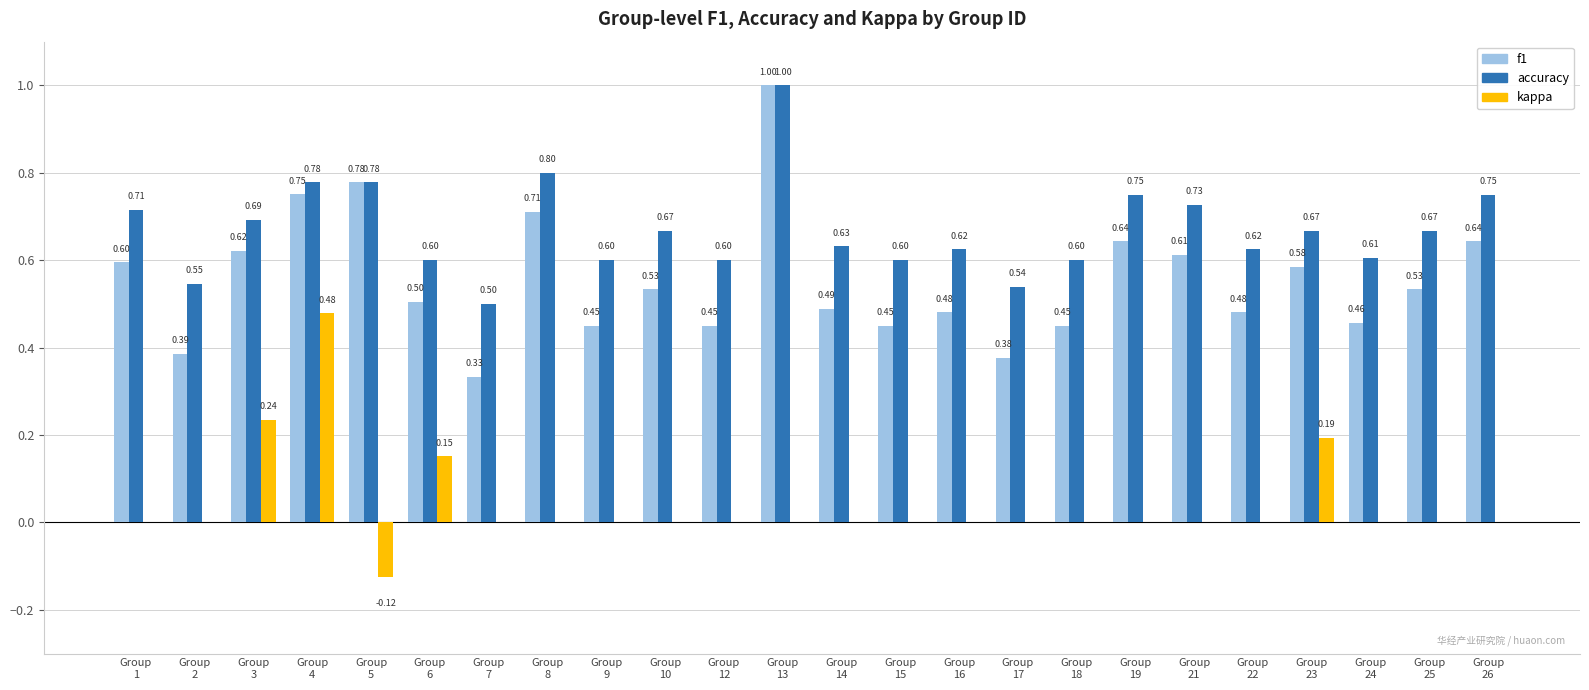

The f1 series shows 1.2 at Group
4. True or false?

False